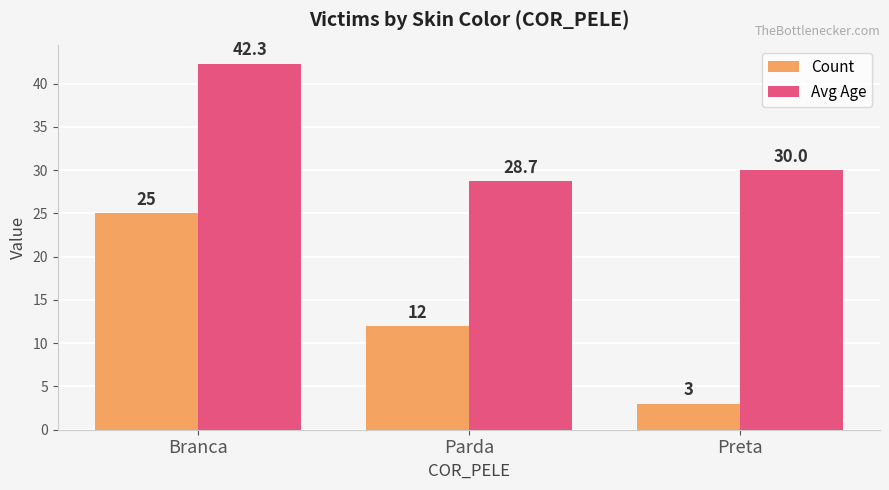

What is the sum of the Avg Age values at Preta and Parda?

58.7